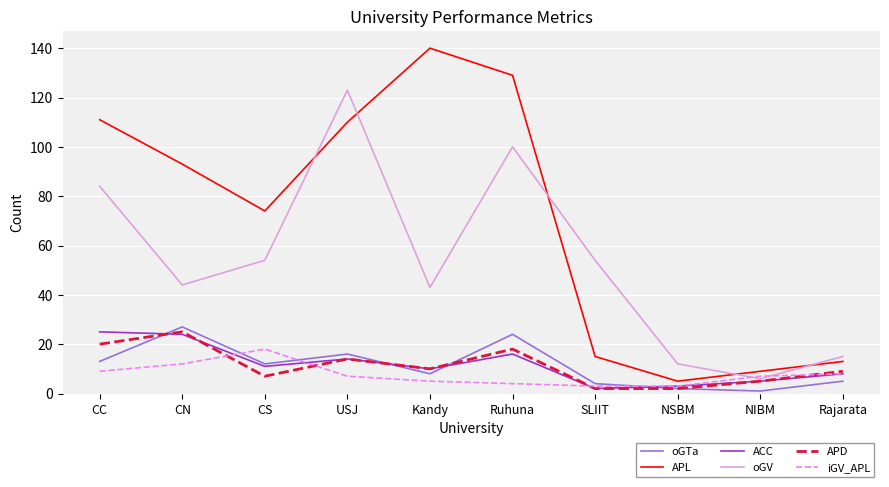

Is the value of iGV_APL at Ruhuna greater than the value of APL at SLIIT?

No